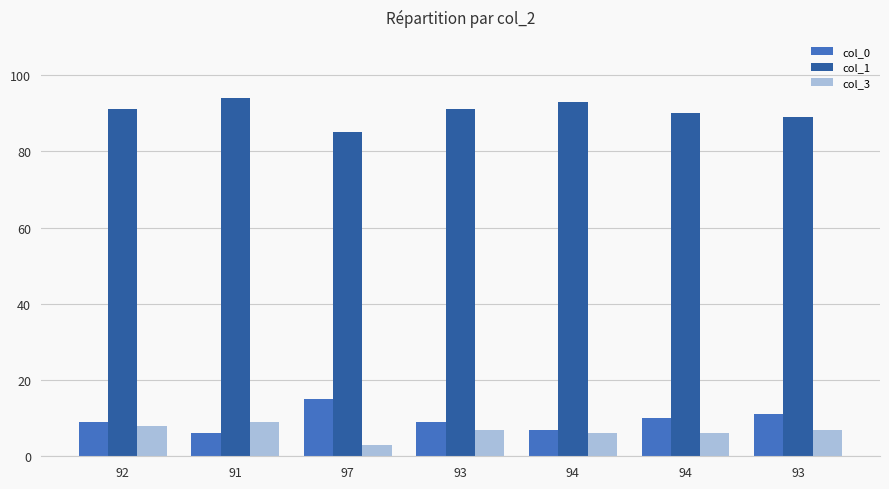

At which category does the chart reach its minimum across all series?

97